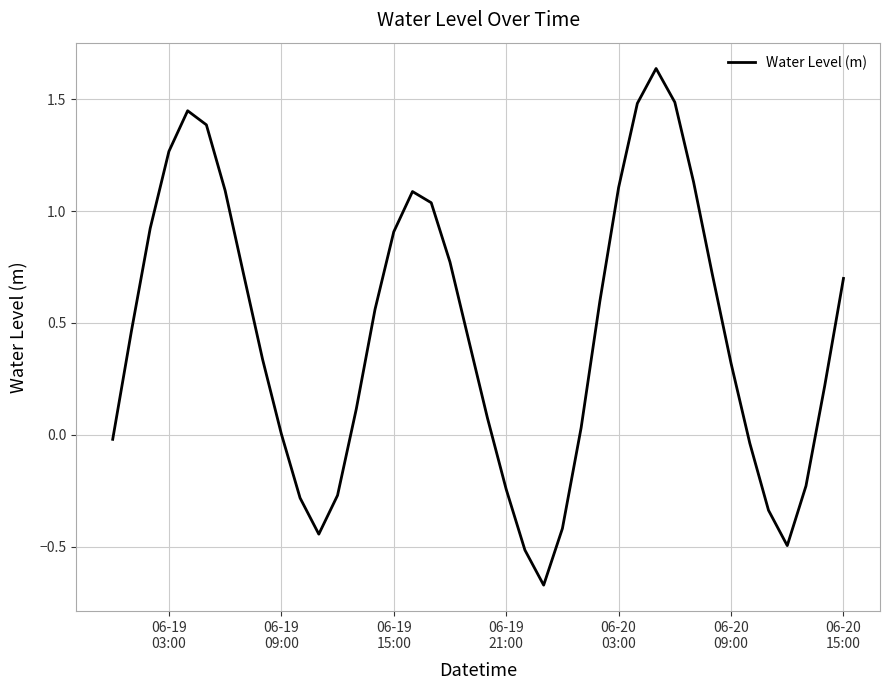

How many lines are shown in the chart?

1